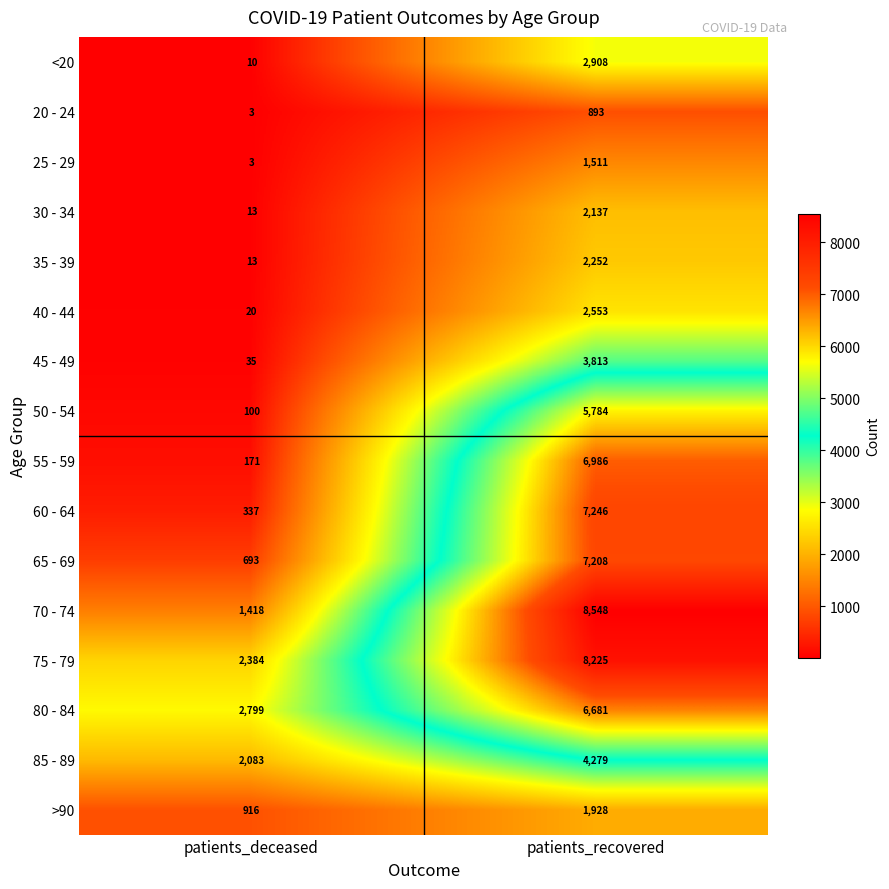

True or false: 30 - 34 has a value of 13 at patients_deceased.

True